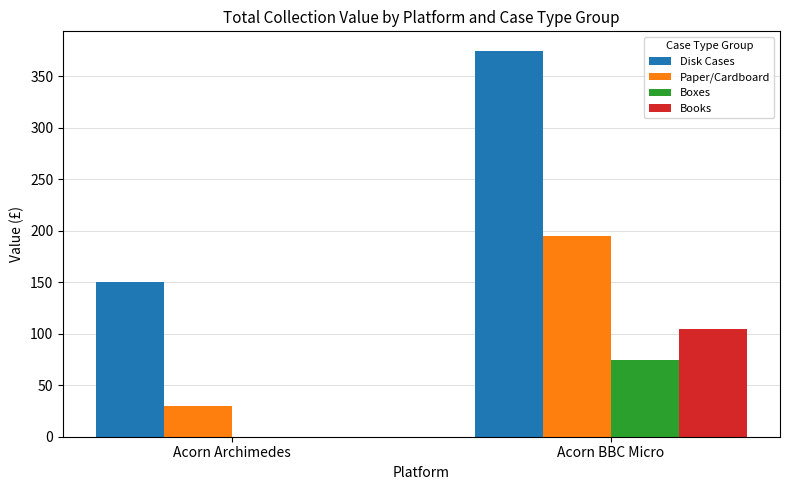

Are the bars grouped side by side (vs. stacked)?

Yes